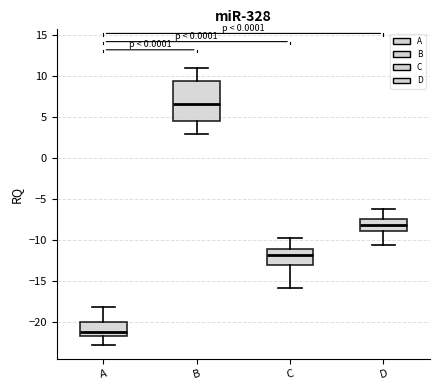

Where is the lower edge of the box for A on the y-axis? The values are not printed on the chart, so give them approximately, as read against the axis.

-22.0